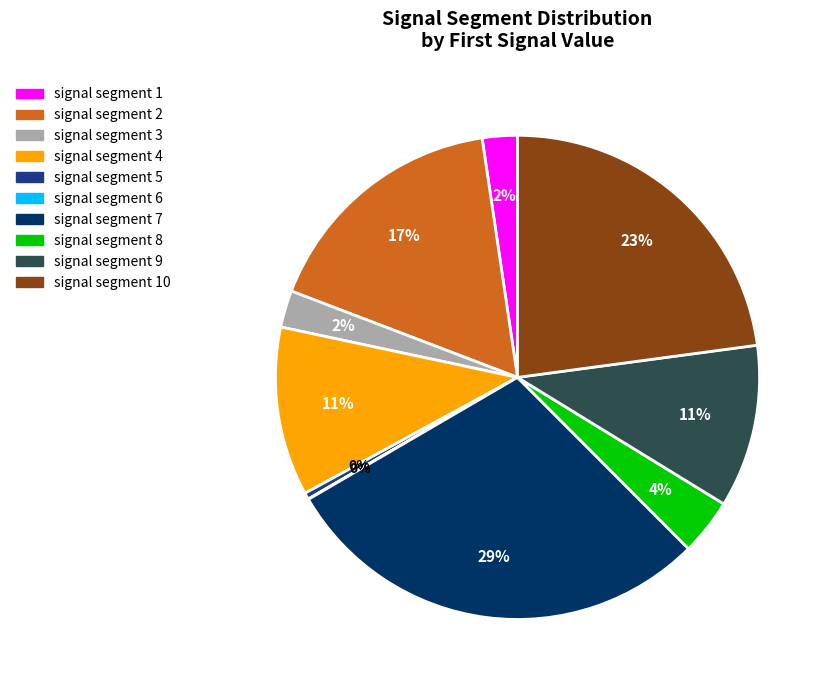

Is there a majority slice in this chart?

No